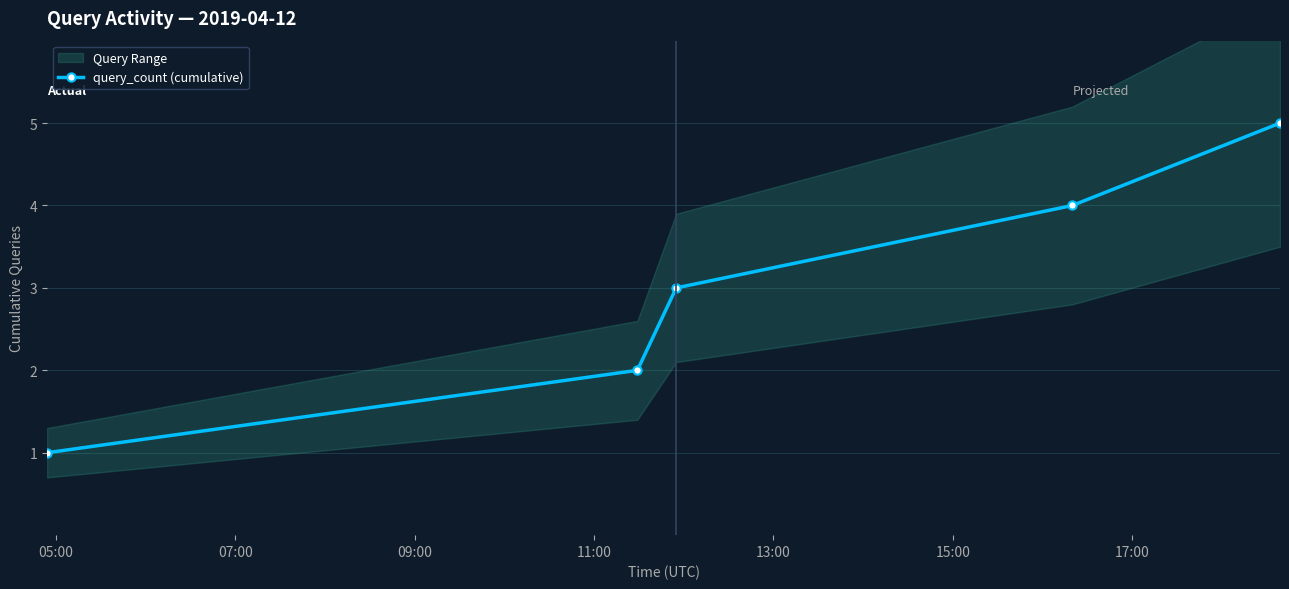

True or false: query_count (cumulative) has more than 0 points higher than both neighbors.

False